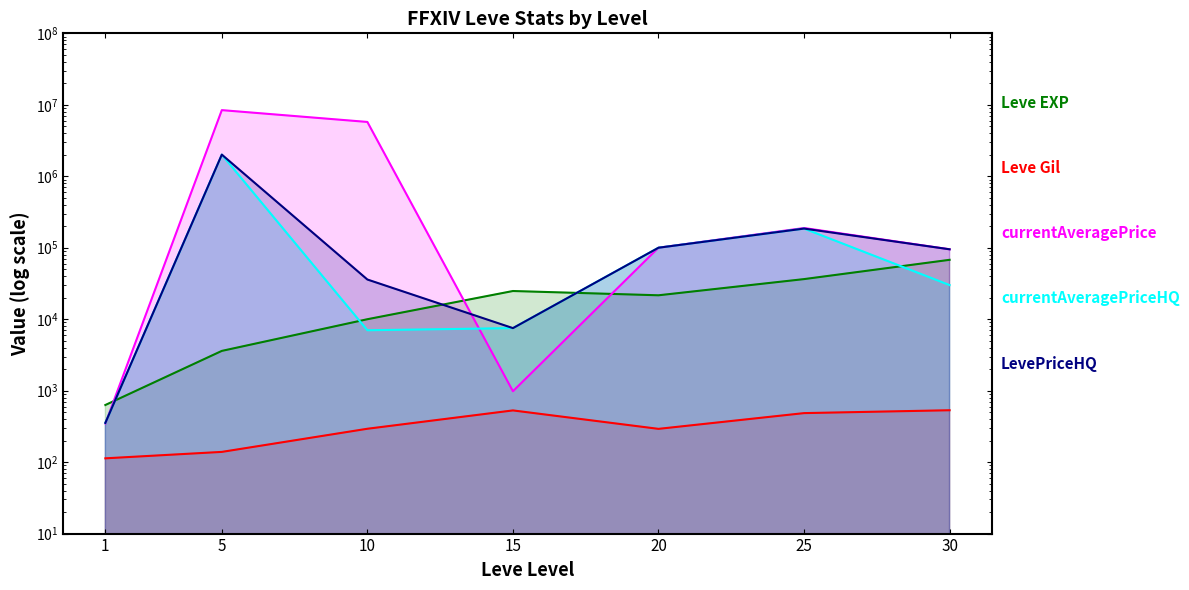

What is the difference between the maximum and minimum values in the currentAveragePrice series?

8420944.4